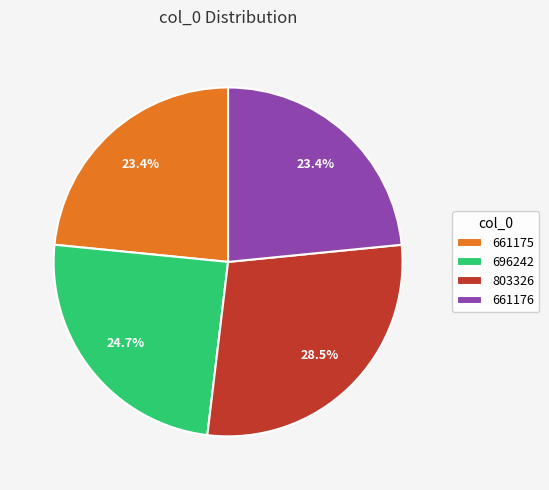

How many segments does this pie chart have?

4